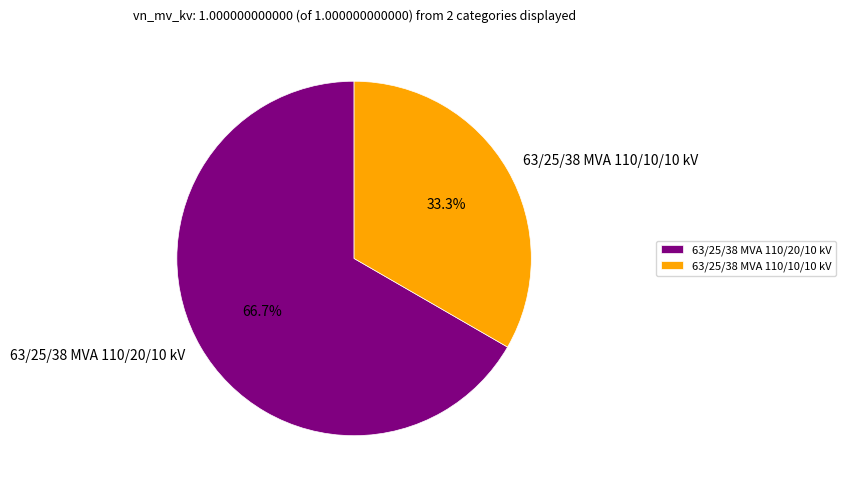

What percentage is the 63/25/38 MVA 110/20/10 kV slice, to the nearest percent?

67%